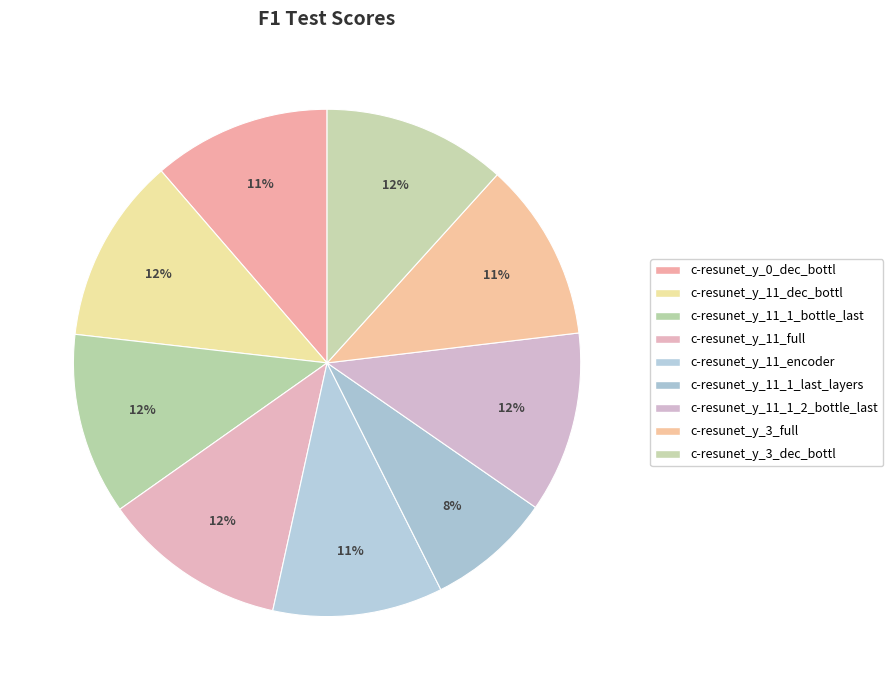

How many slices are in this pie chart?

9